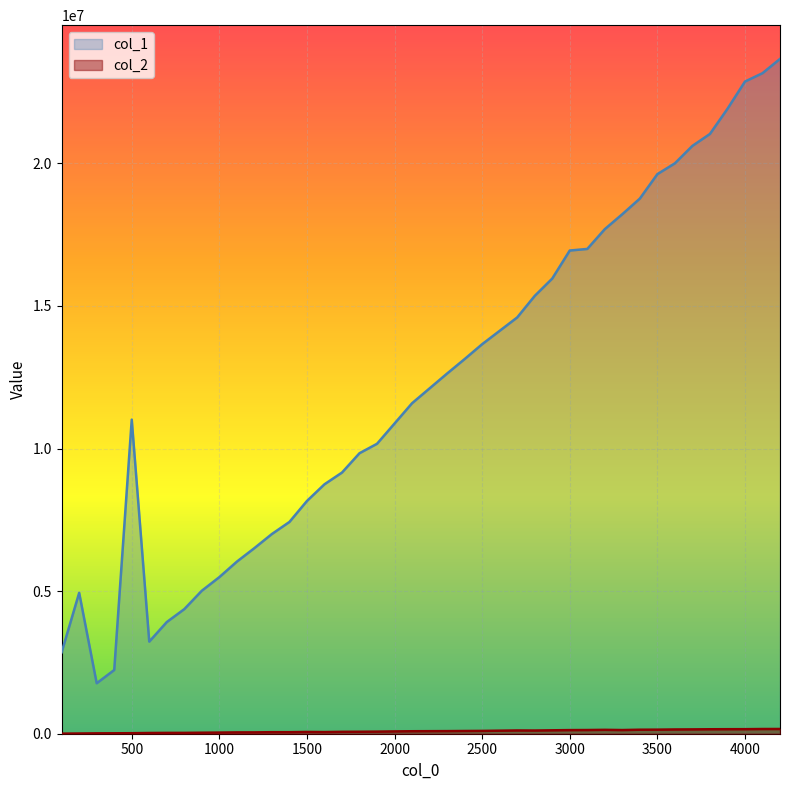

Does the chart display data point markers on the line(s)?

No